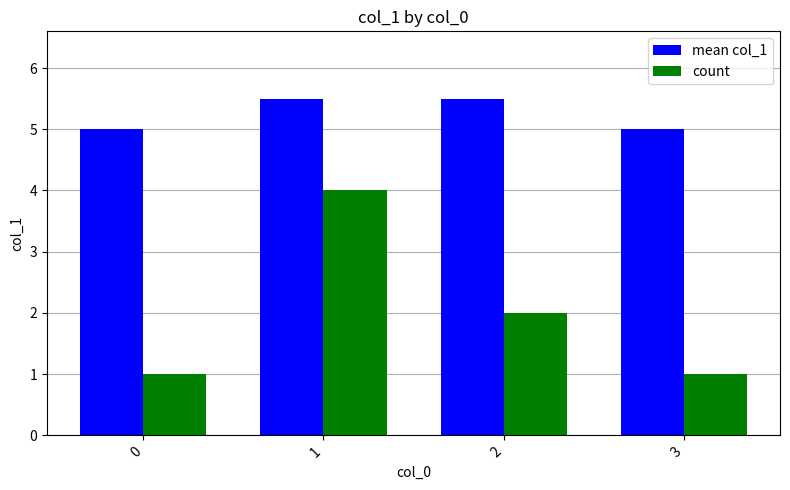

The mean col_1 series shows 2.8 at 0. True or false?

False